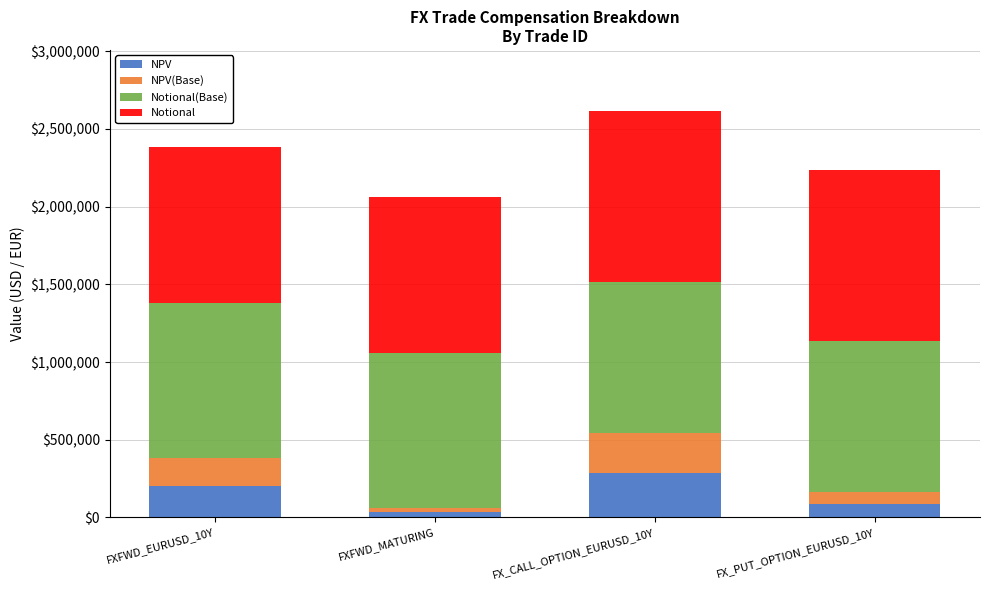

What is the average value of the NPV series?

152510.5